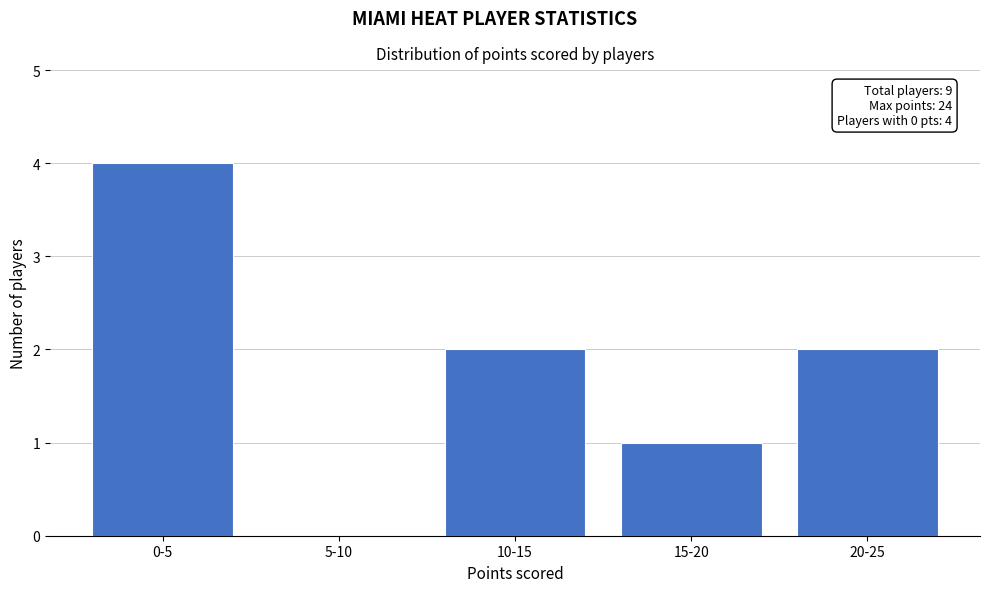

Reading left to right, transcribe all the data shown in this chart.

0-5=4	5-10=0	10-15=2	15-20=1	20-25=2